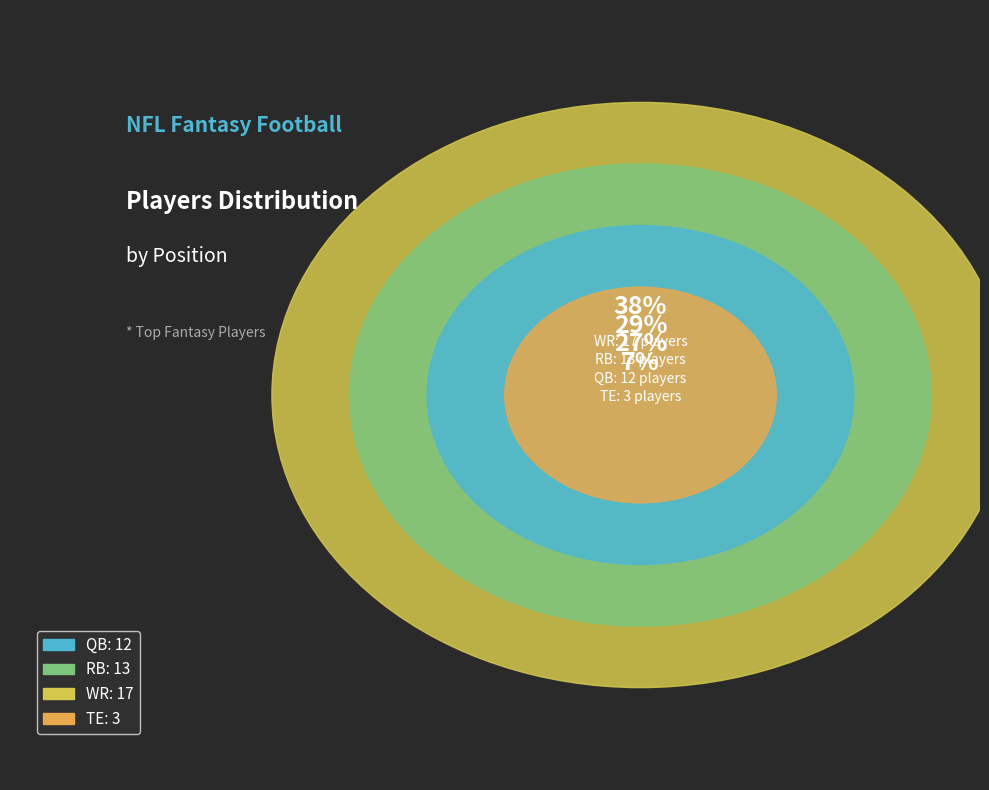

What is the ratio of the value at TE to the value at RB?

0.2